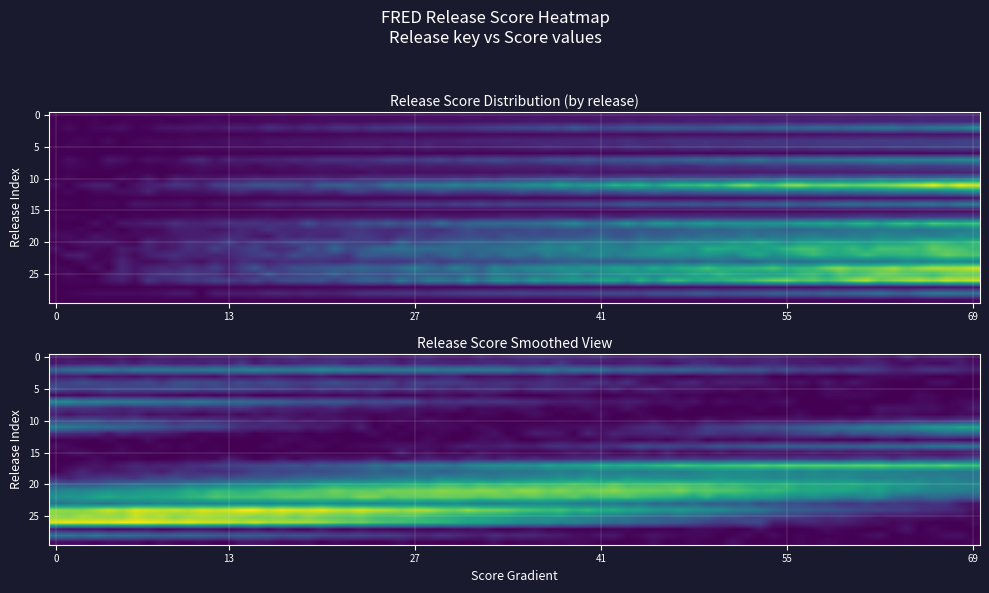

The chart shows a value of 244 at STL.FSI. True or false?

False